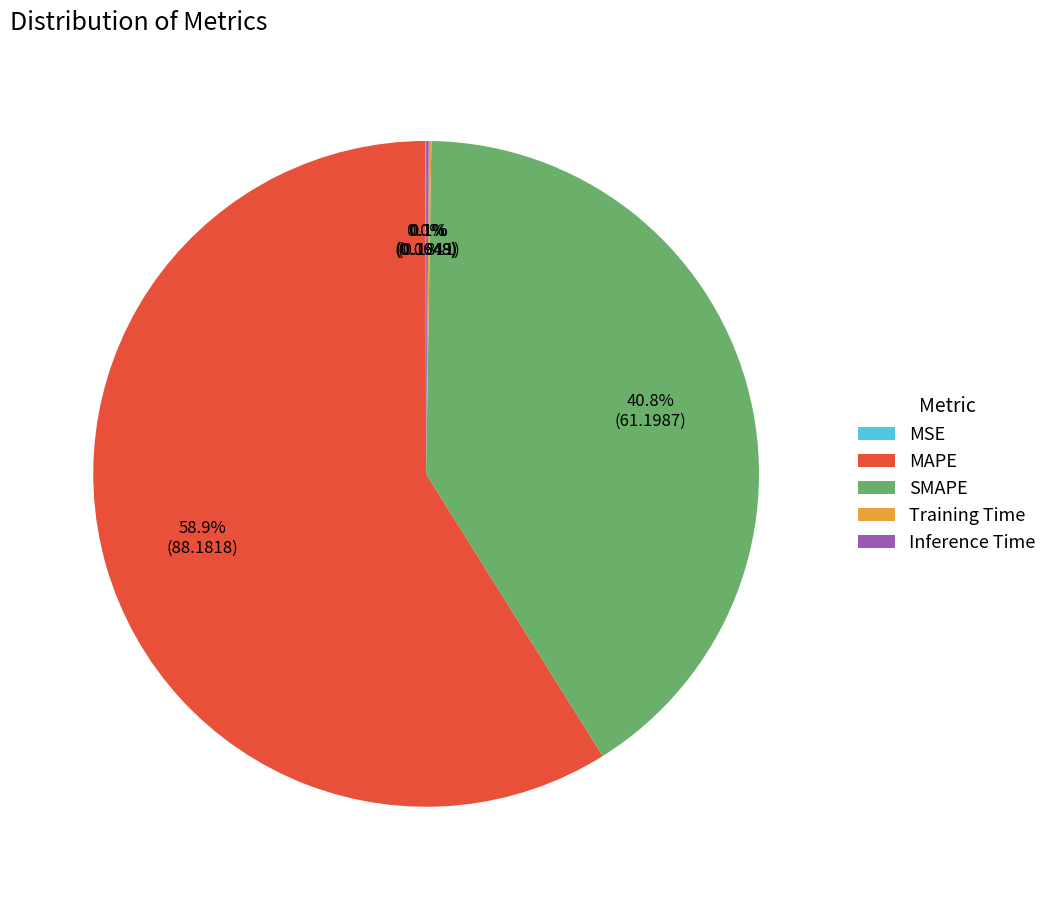

To the nearest percent, what is the average slice percentage?

20%